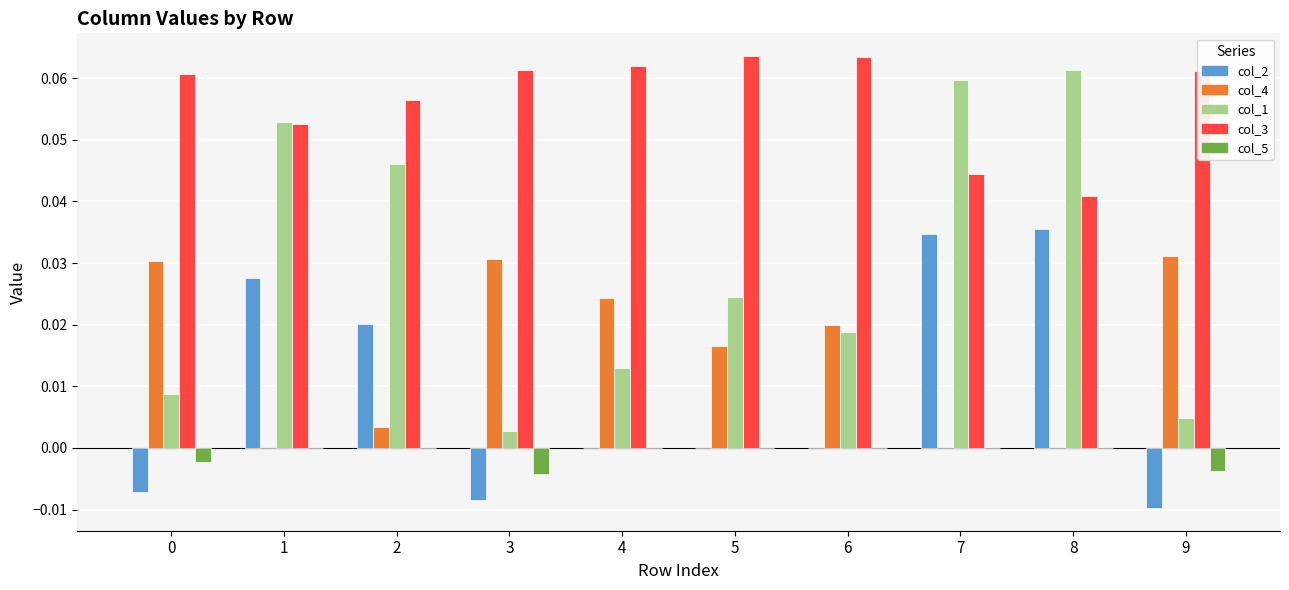

Which category has the highest value in the col_1 series?

8